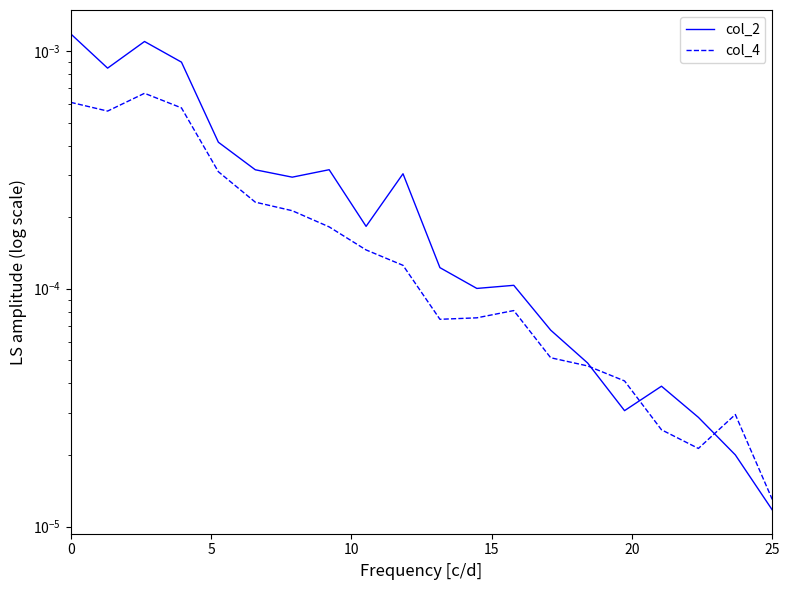

Is the value of col_2 at 5 greater than the value of col_4 at 6?

Yes